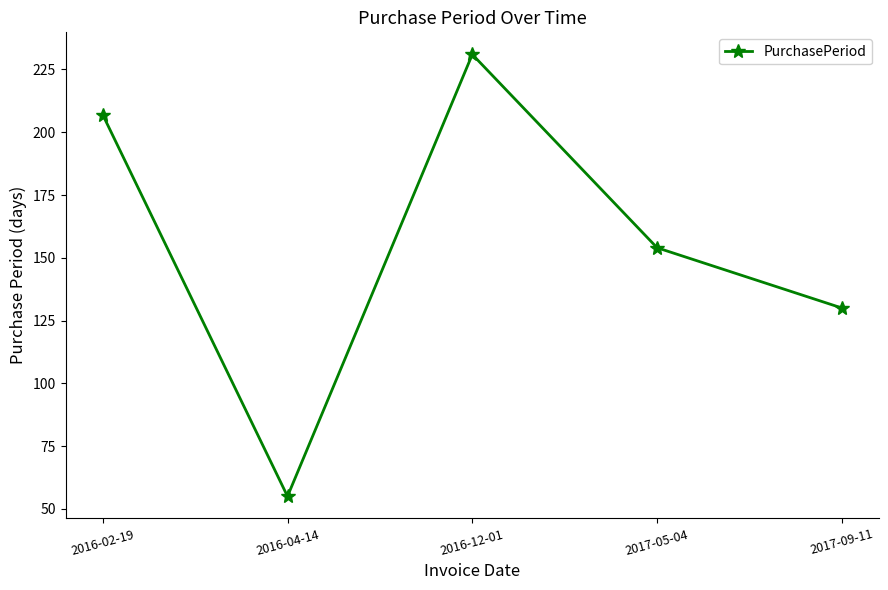

Where is the first local minimum?

2016-04-14